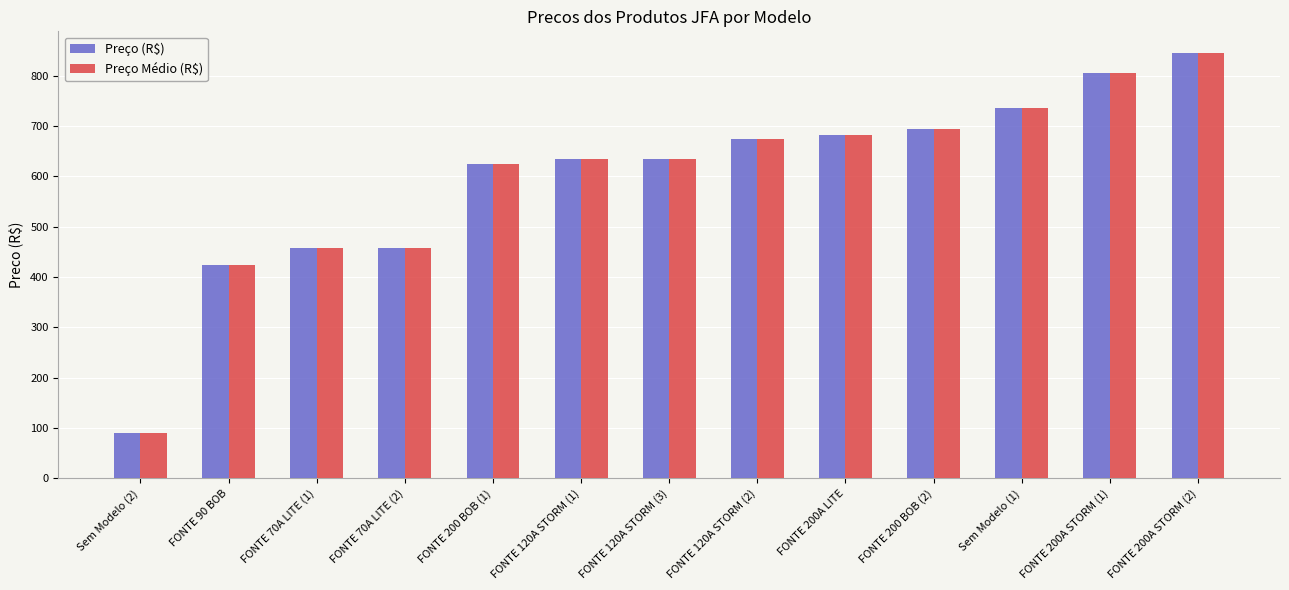

At which category is the sum across all series the highest?

FONTE 200A STORM (2)